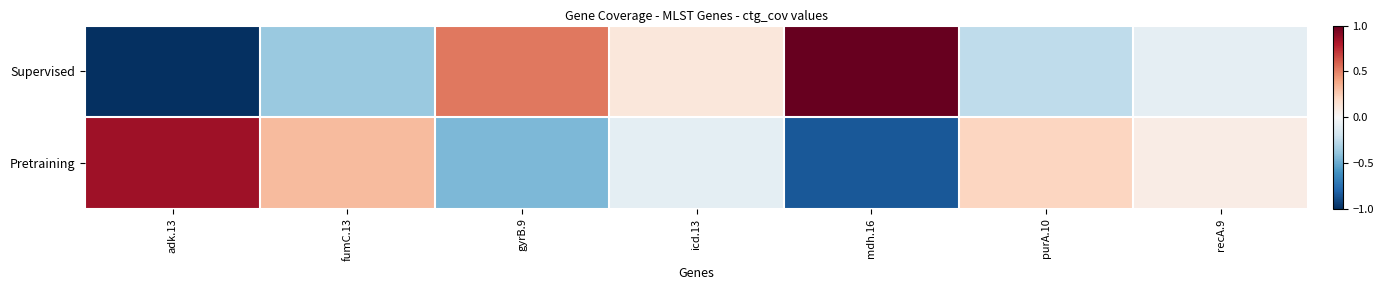

Reading right to left, transcribe all the data shown in this chart.

Supervised: recA.9=-0.1	purA.10=-0.3	mdh.16=1.0	icd.13=0.1	gyrB.9=0.5	fumC.13=-0.4	adk.13=-1.0
Pretraining: recA.9=0.1	purA.10=0.2	mdh.16=-0.9	icd.13=-0.1	gyrB.9=-0.4	fumC.13=0.3	adk.13=0.8